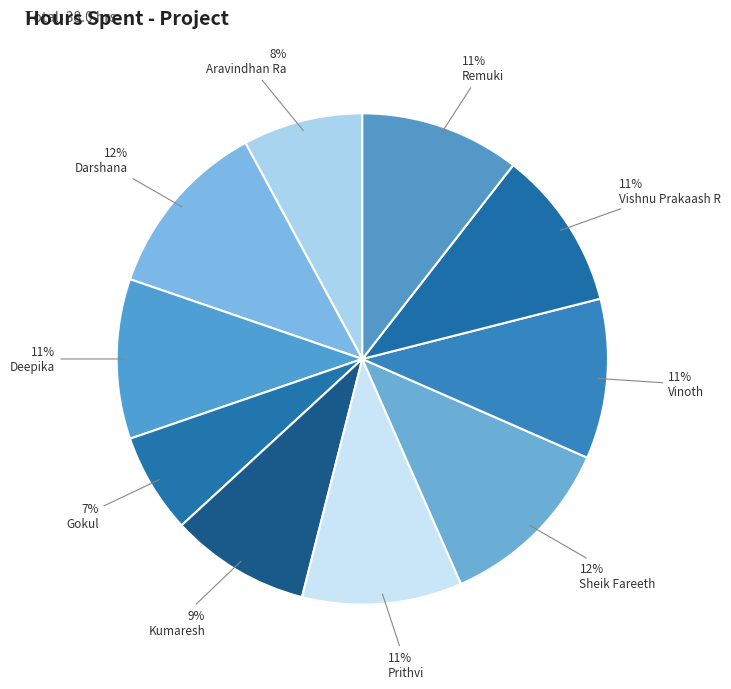

Does any single category account for the majority?

No